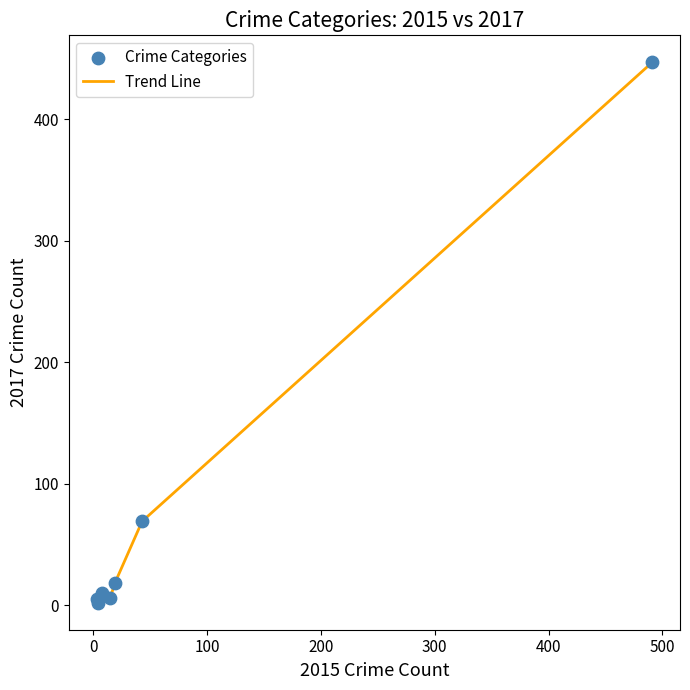

What is the difference between the second highest and minimum values?

67